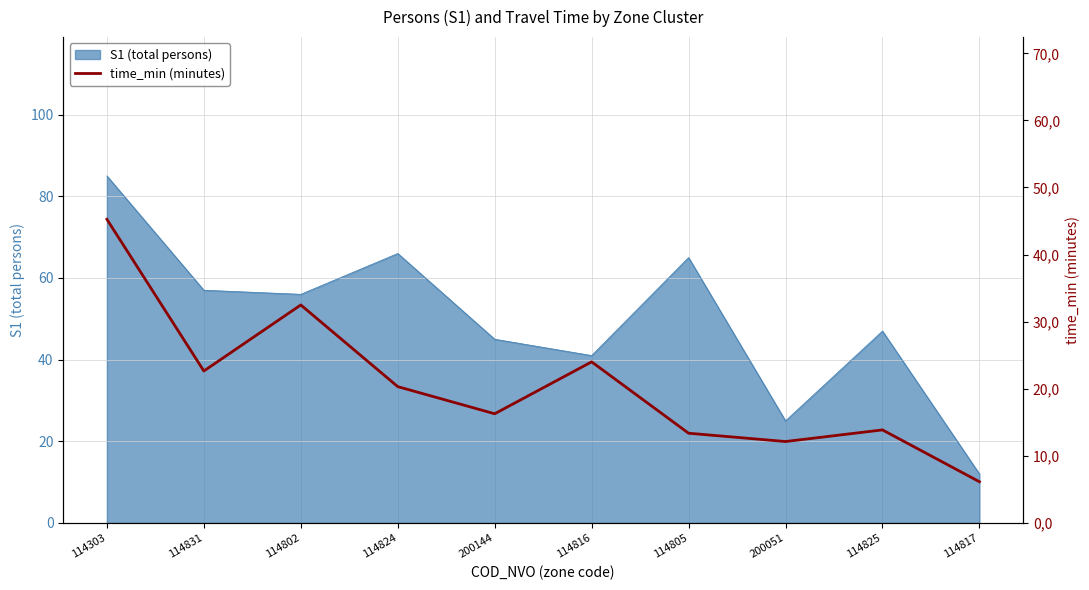

Reading right to left, extract all data points from this chart.

114817=6.1	114825=13.9	200051=12.1	114805=13.4	114816=24.0	200144=16.3	114824=20.3	114802=32.5	114831=22.6	114303=45.3